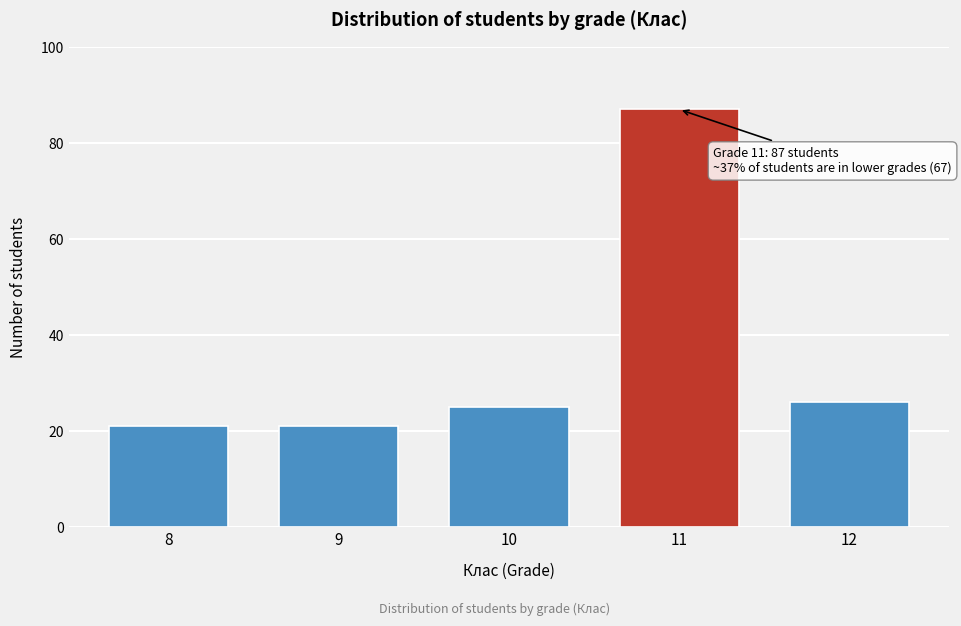

Reading left to right, what are all the values shown in this chart?

21	21	25	87	26